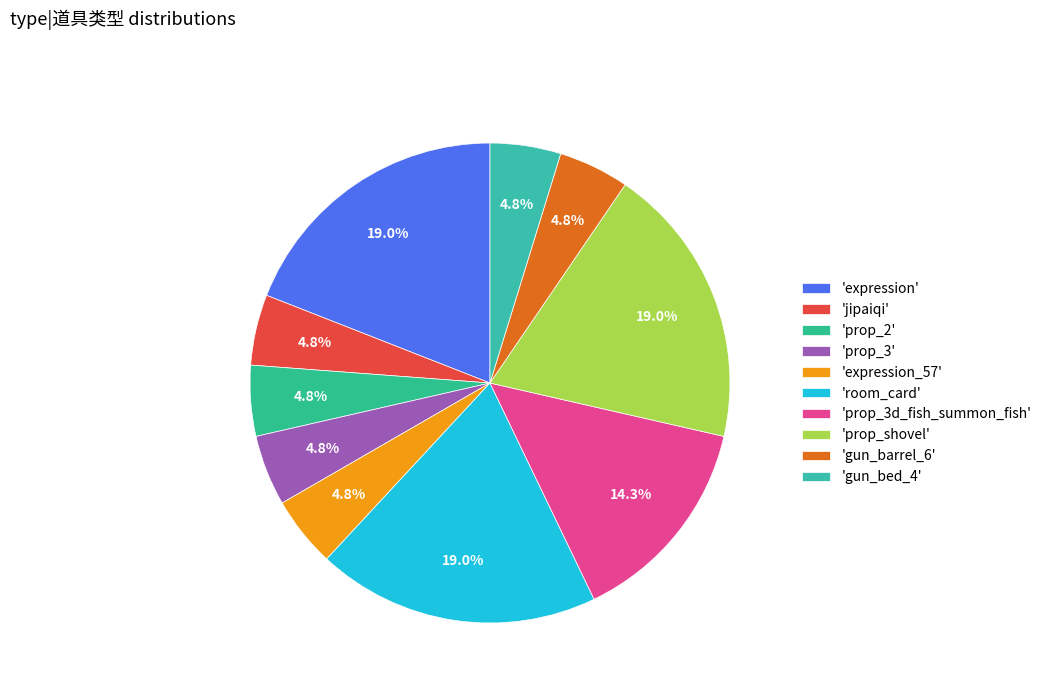

Which slice is the largest?

expression